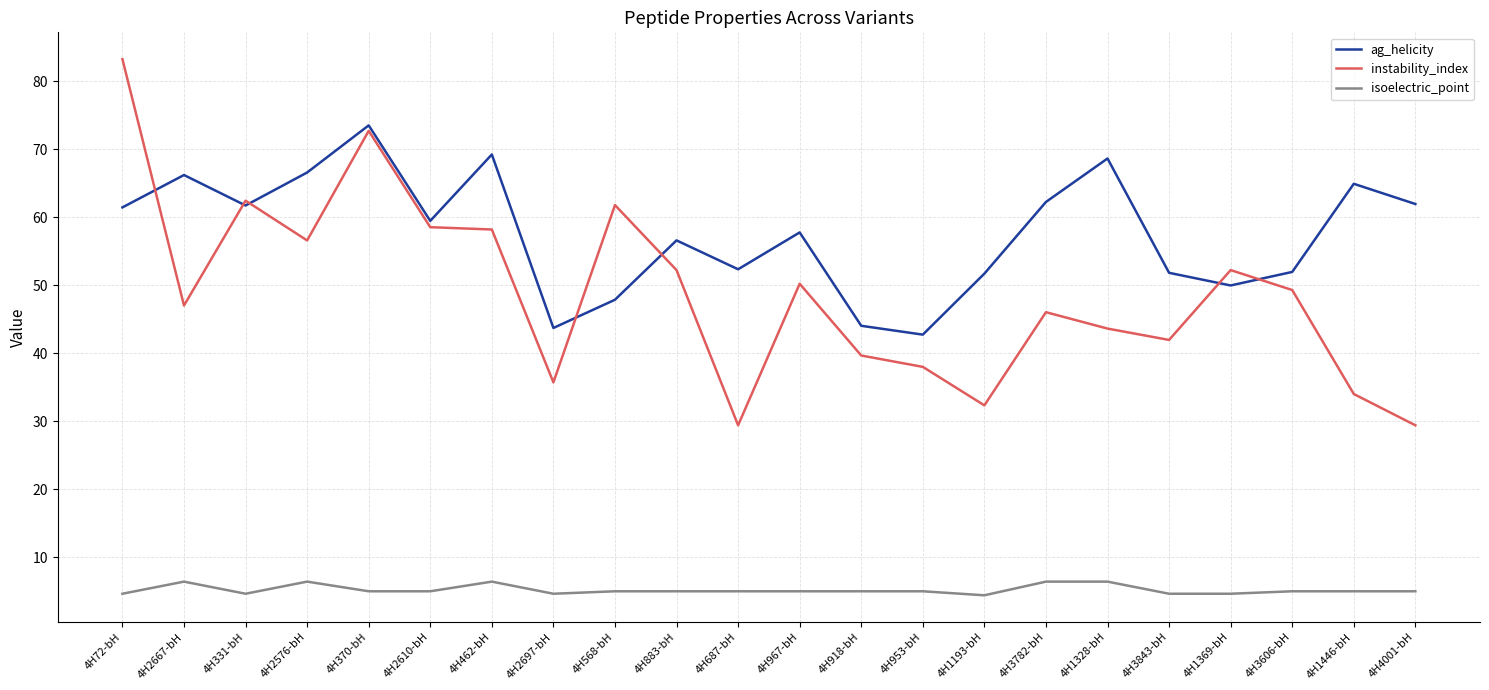

True or false: ag_helicity and instability_index cross at least once.

True